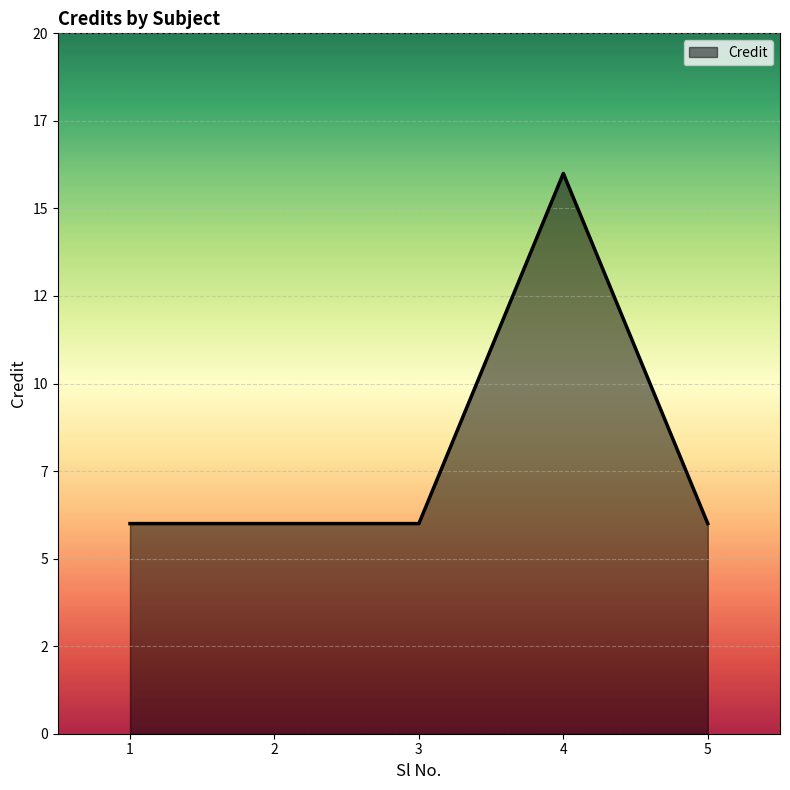

Where is the first local maximum?

4